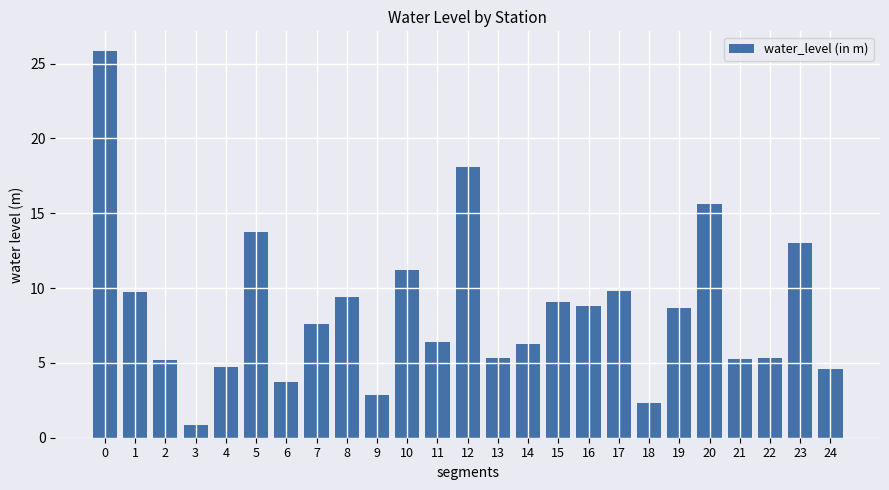

What is the ratio of the value at 8 to the value at 22?

1.8